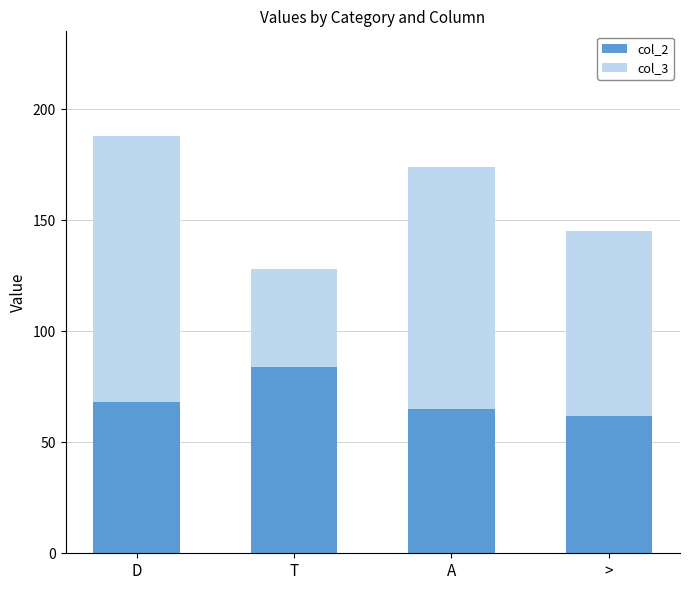

Read the col_2 value at T, to the nearest 5.

85